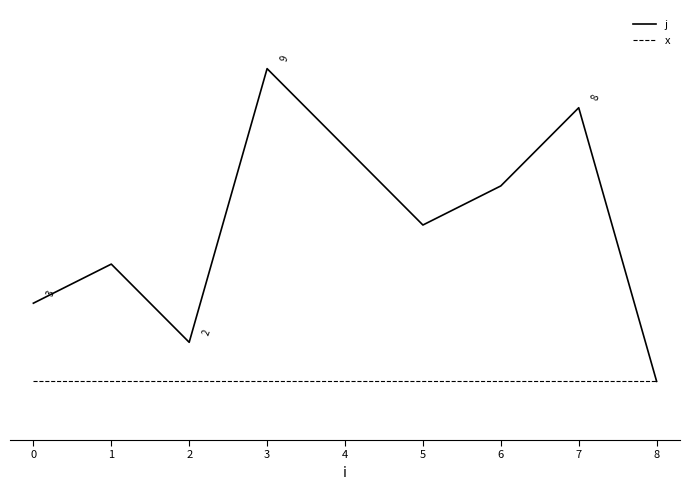

True or false: x and j intersect in this chart.

False